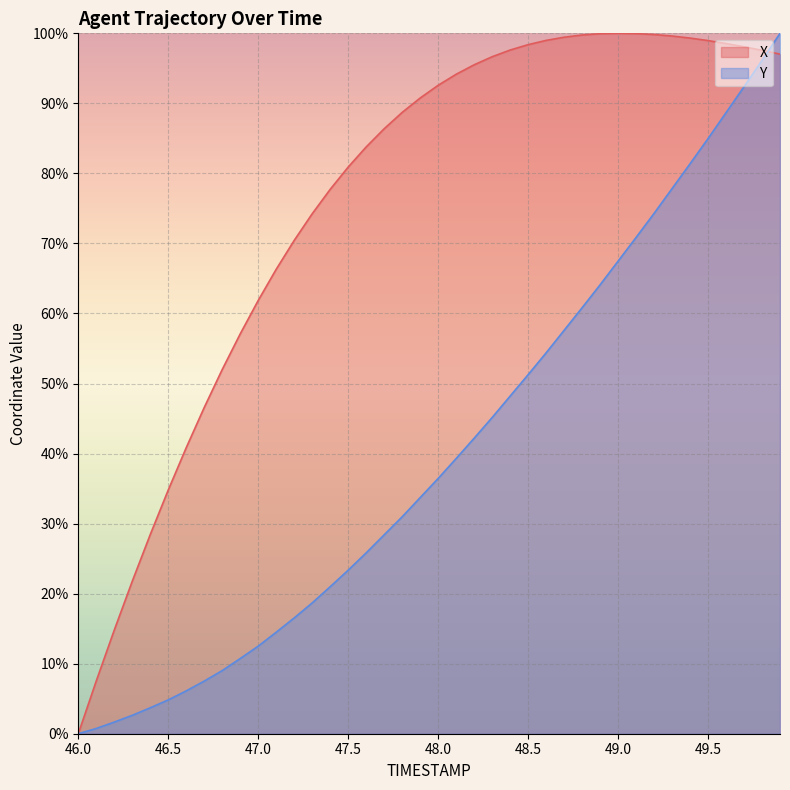

True or false: Y has a value of 55.1 at 49.5.

False